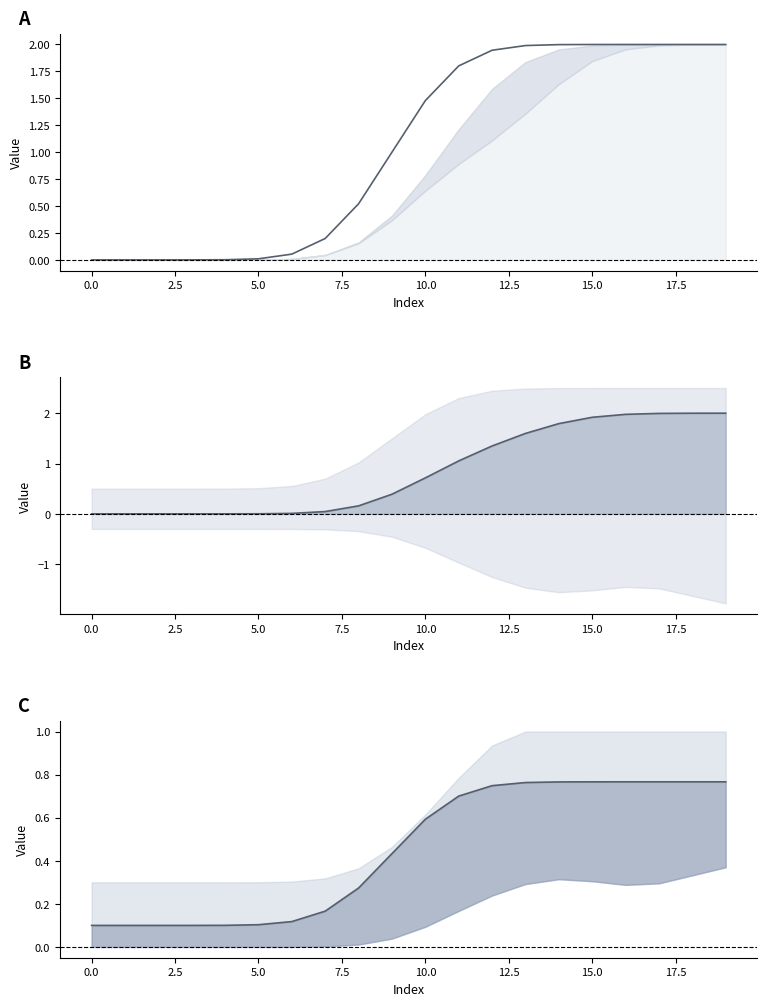

What is the difference between the maximum and minimum values?

0.7